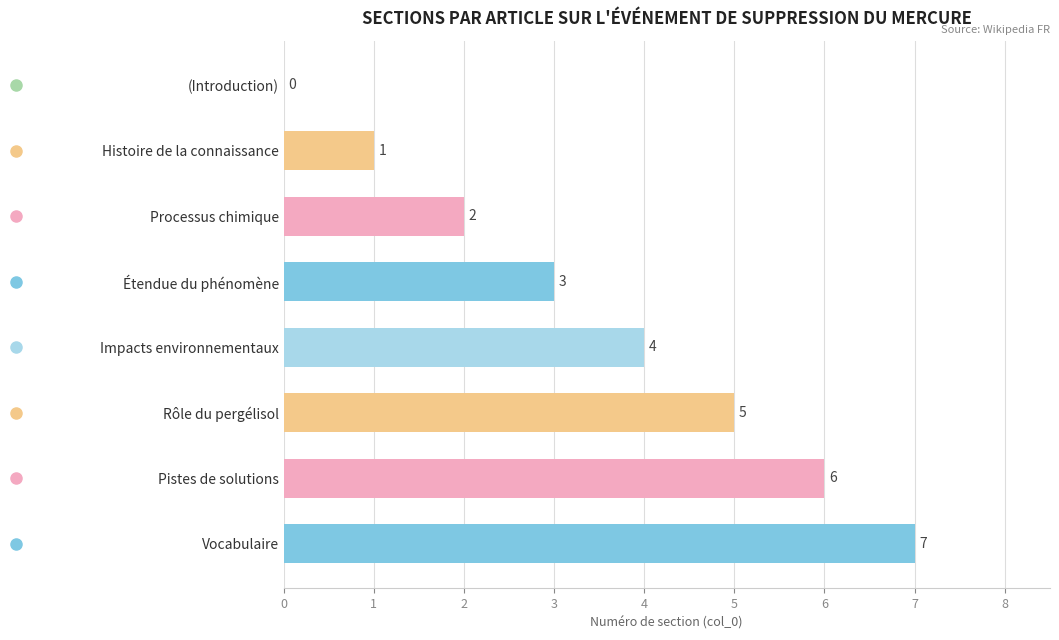

What is the change in value from Vocabulaire to Processus chimique?

-5